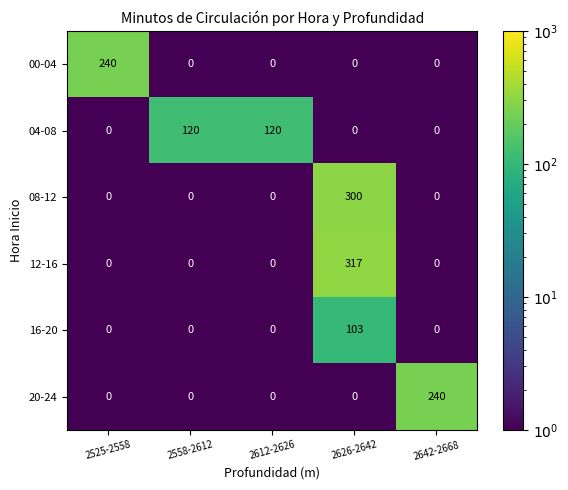

What is the greatest value displayed?

317